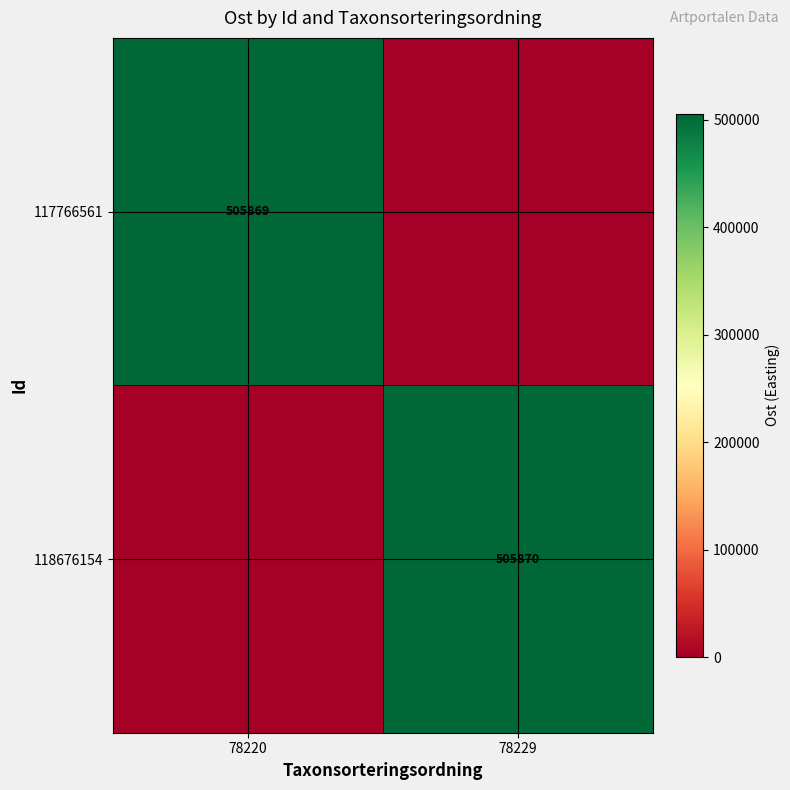

True or false: 118676154 has a value of 505870 at 78229.

True